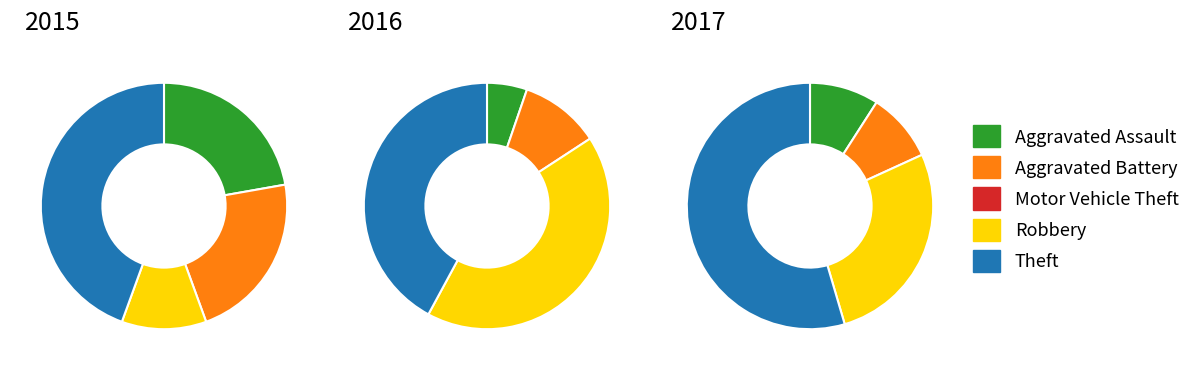

What is the smallest slice in the pie chart?

Motor Vehicle Theft